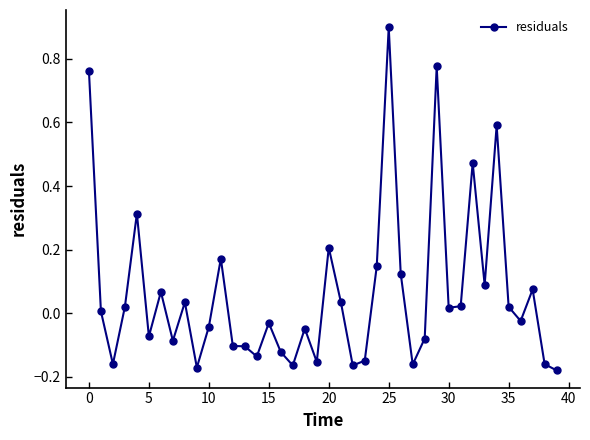

What is the greatest value displayed?

0.9